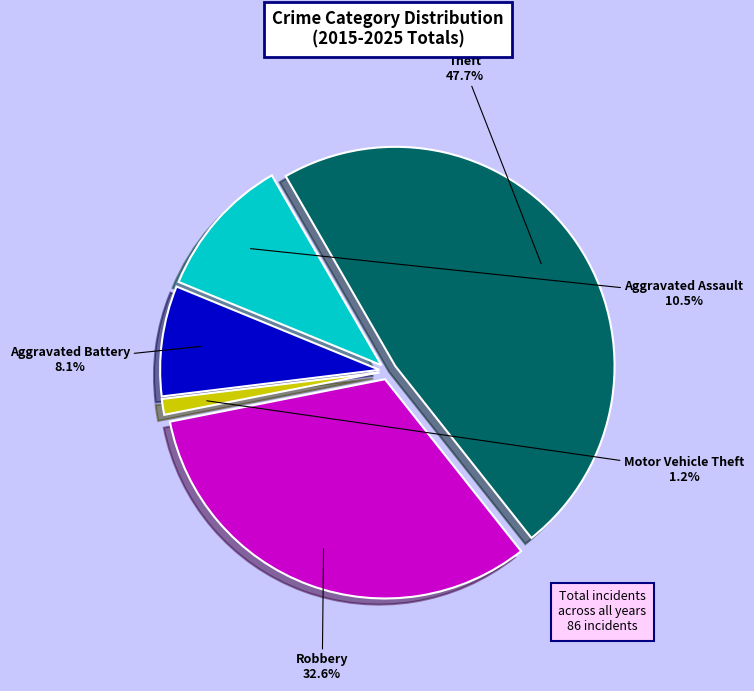

Combined, do Motor Vehicle Theft and Theft account for over 50%?

No